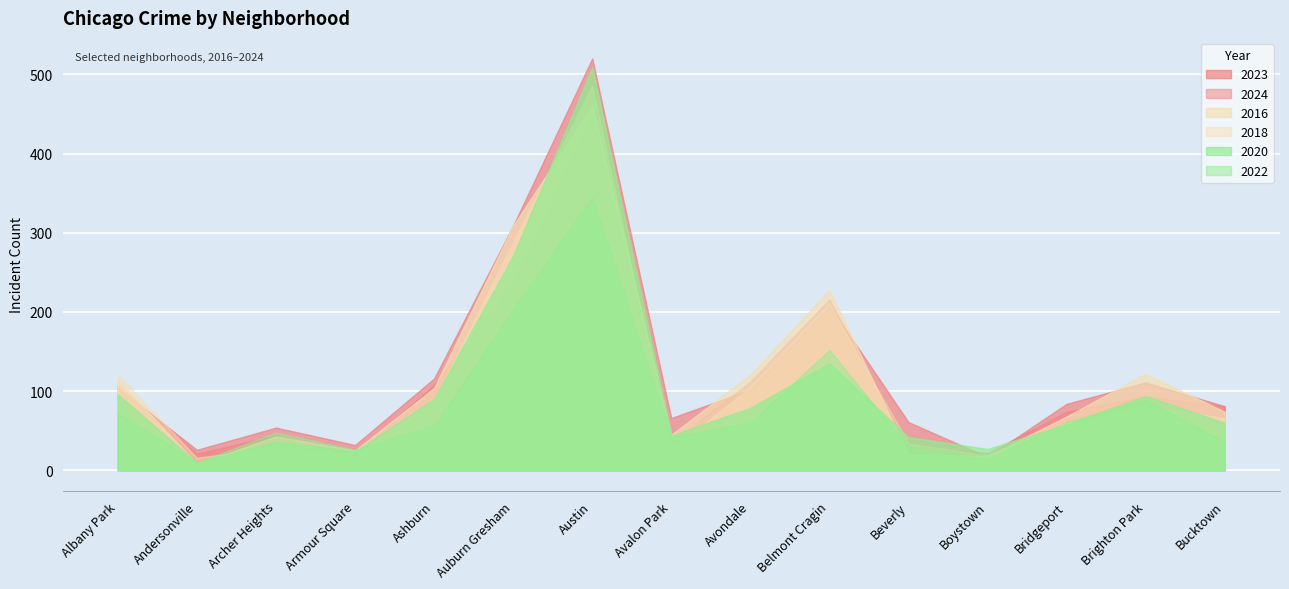

What value does the 2024 series have at Avondale?

112